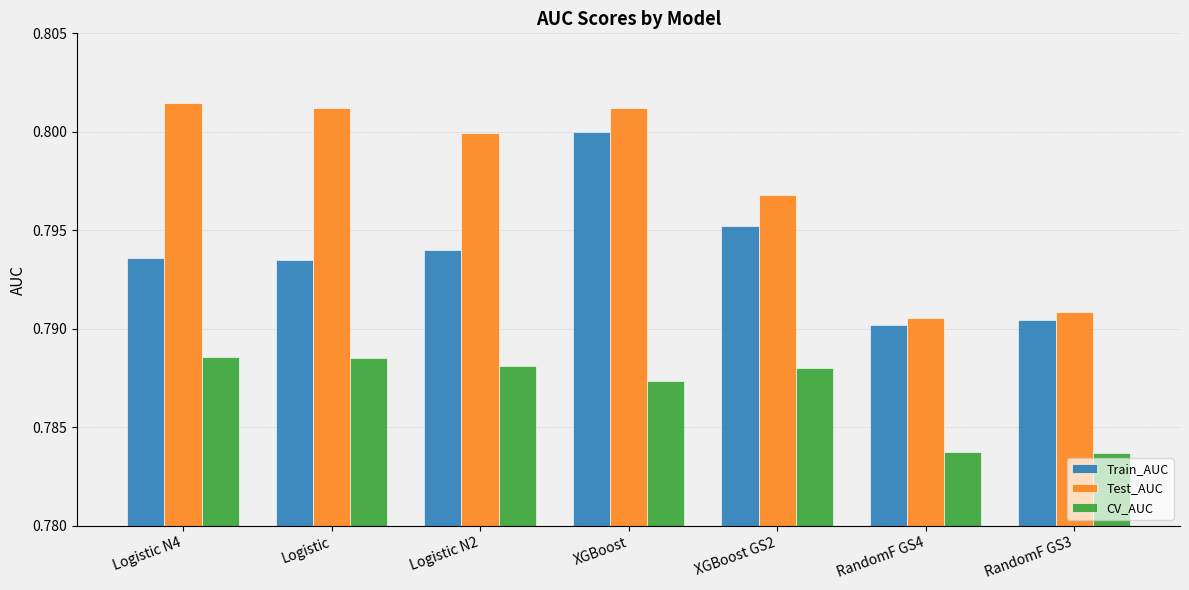

List the series in order of their peak value, lowest first.

CV_AUC, Train_AUC, Test_AUC